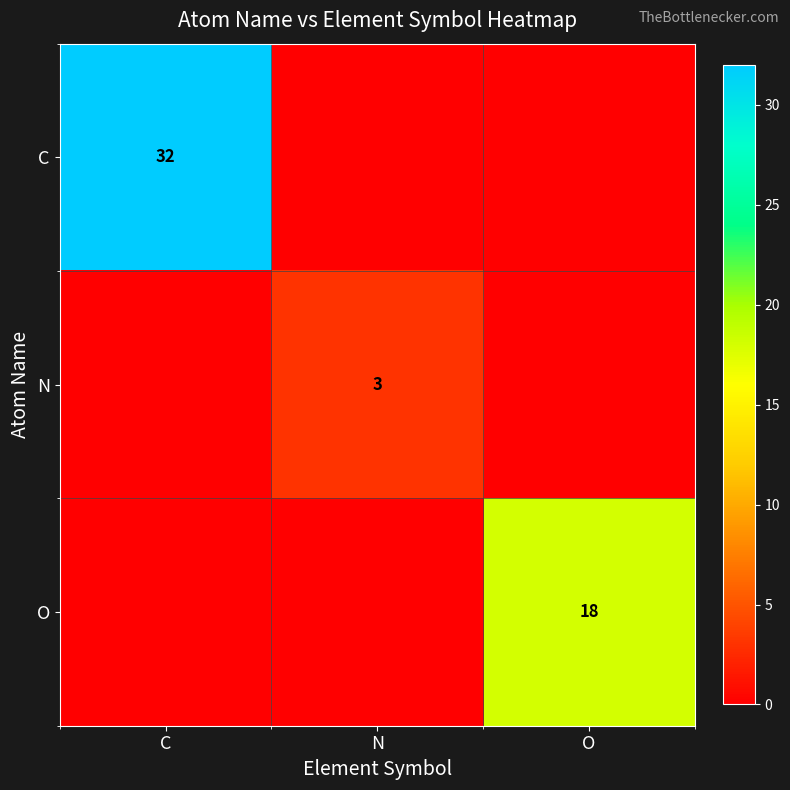

Reading left to right, list all the values displayed in this chart.

row_0: C=32	N=0	O=0
row_1: C=0	N=3	O=0
row_2: C=0	N=0	O=18